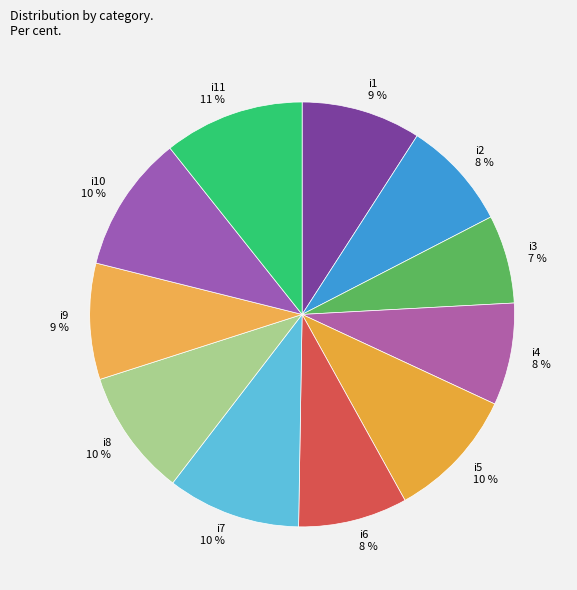

Is i4 the majority of the pie?

No